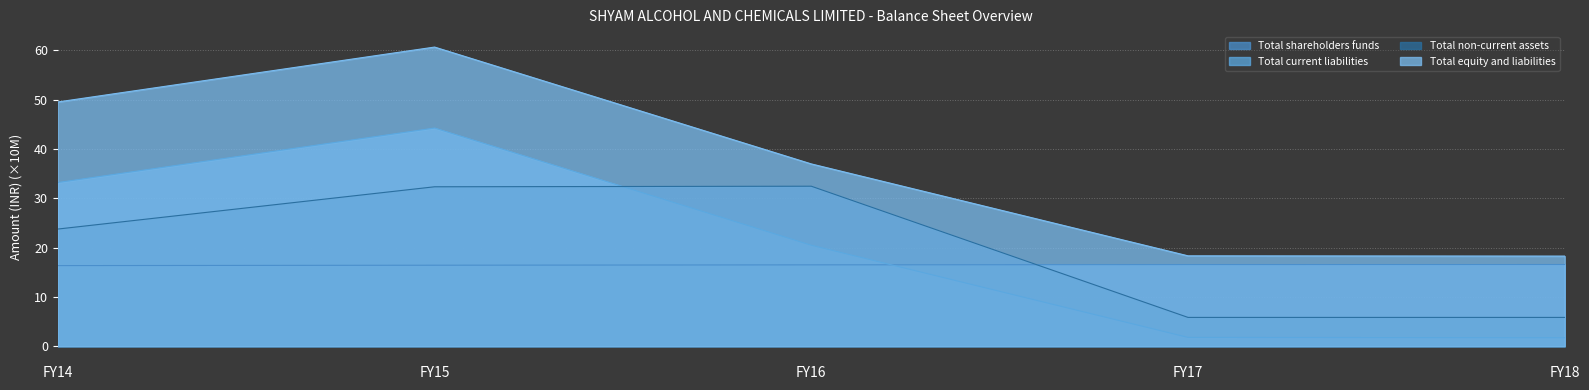

What is the value of the Total current liabilities point at the 2nd from the left?

44.2